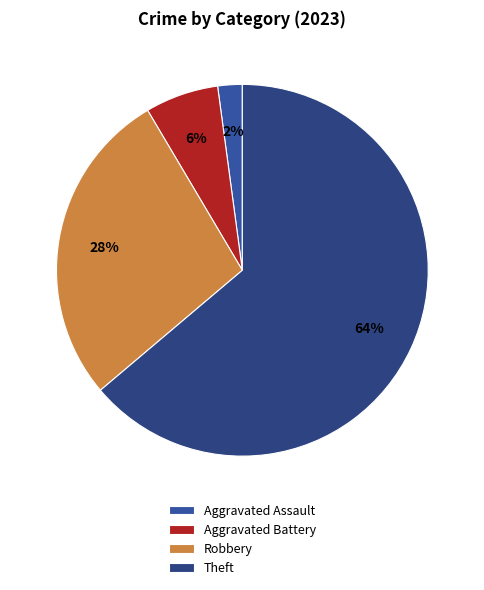

Is there any slice that represents more than half of the pie?

Yes